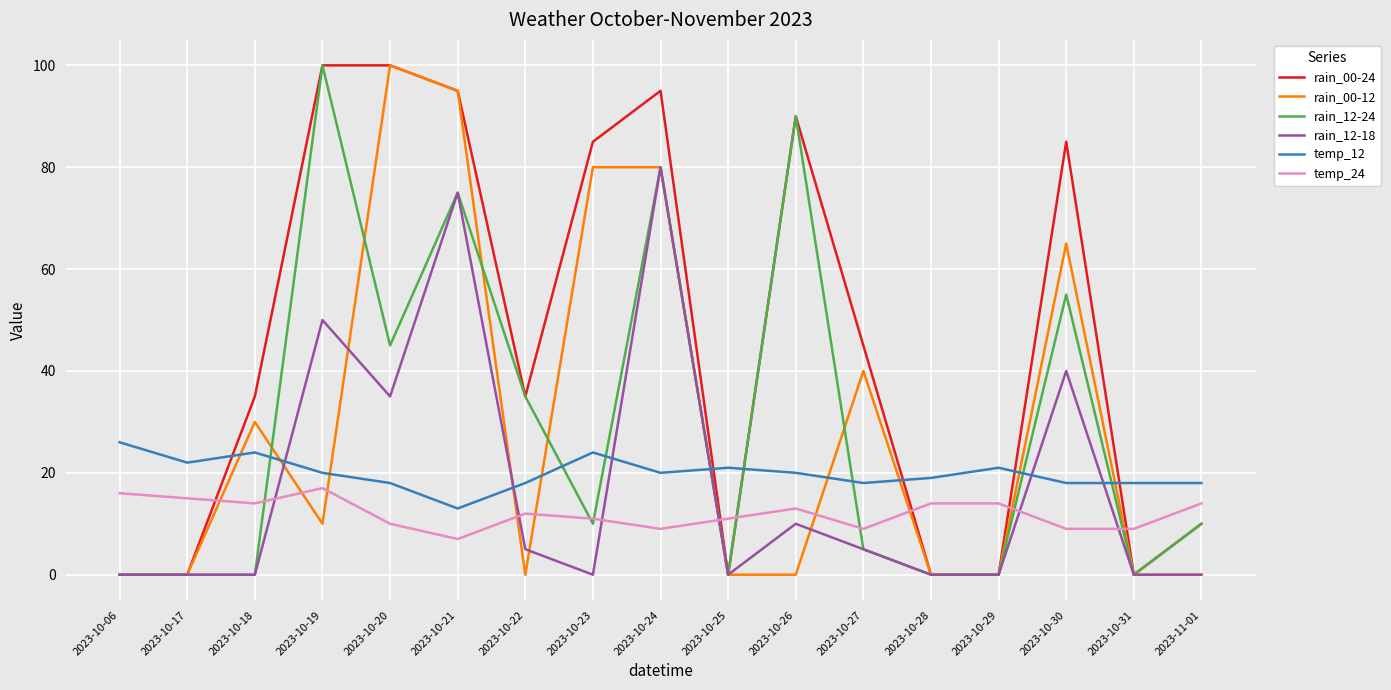

What position from the left is 2023-10-28?

13